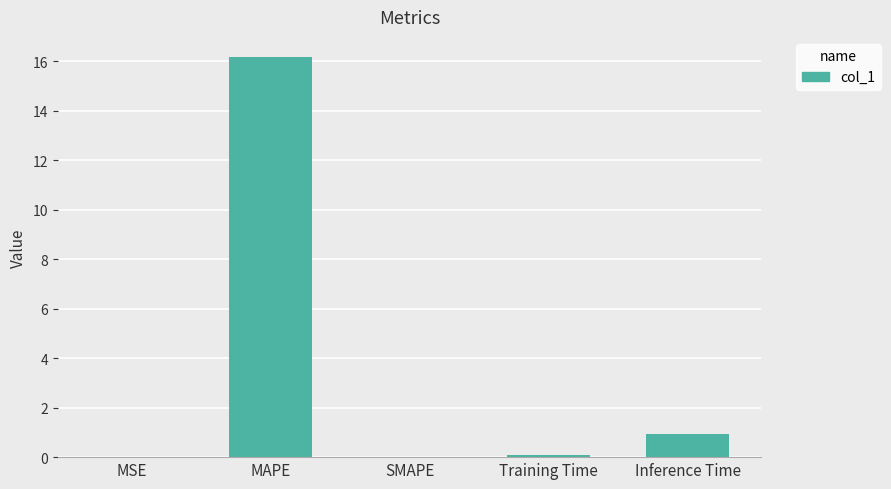

The value at SMAPE is -9.6. True or false?

False